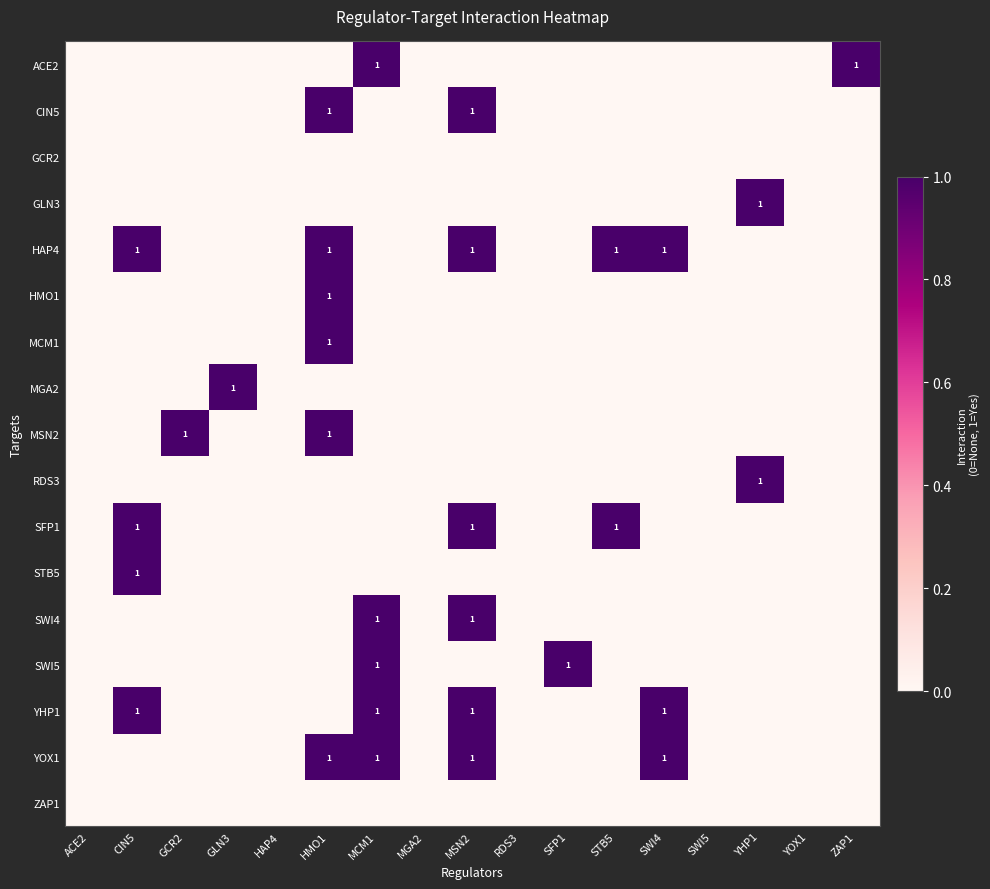

True or false: SWI5 has a value of 0 at MCM1.

False